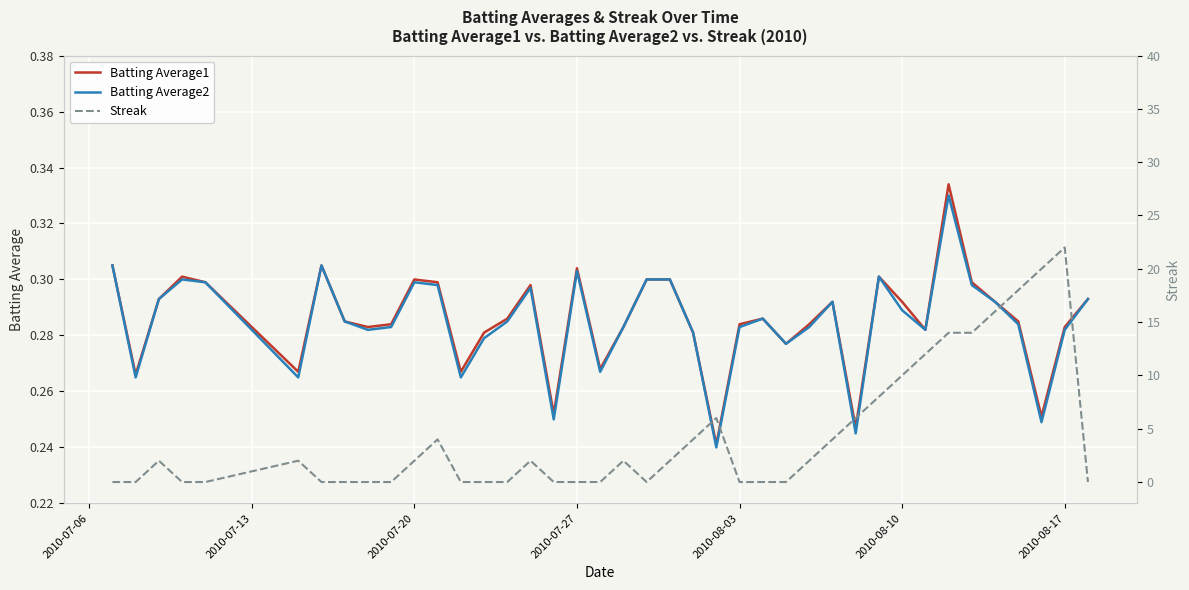

Is this an area chart (filled region under the line)?

No